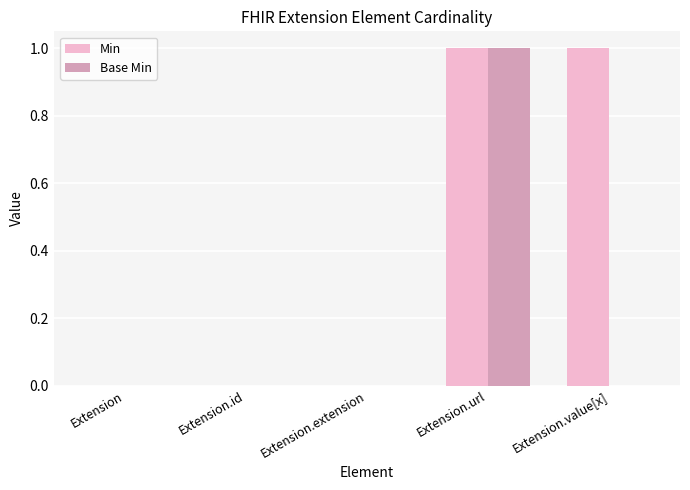

Count the number of data series in this chart.

2